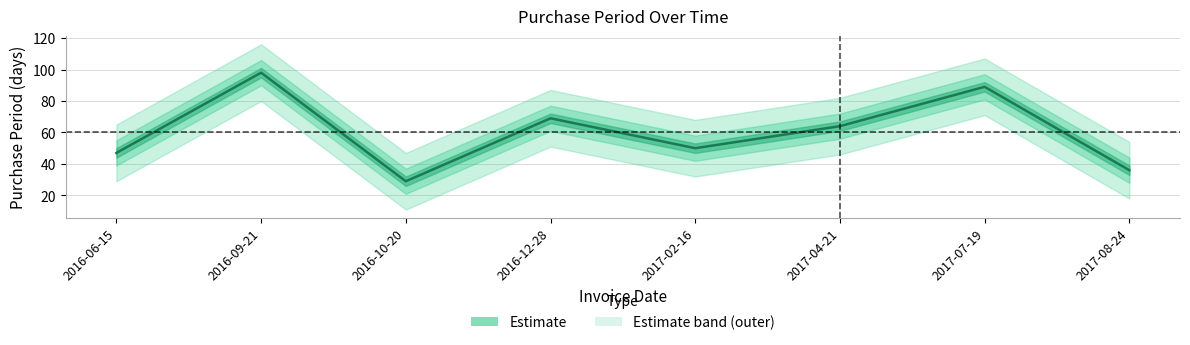

What is the approximate value at 2016-10-20?

29